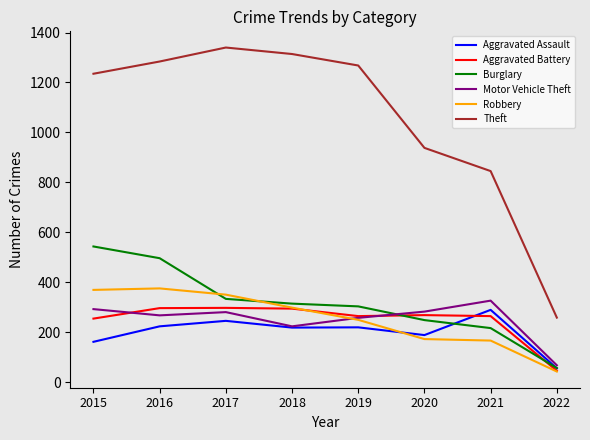

What are all the series names shown in the legend?

Aggravated Assault, Aggravated Battery, Burglary, Motor Vehicle Theft, Robbery, Theft